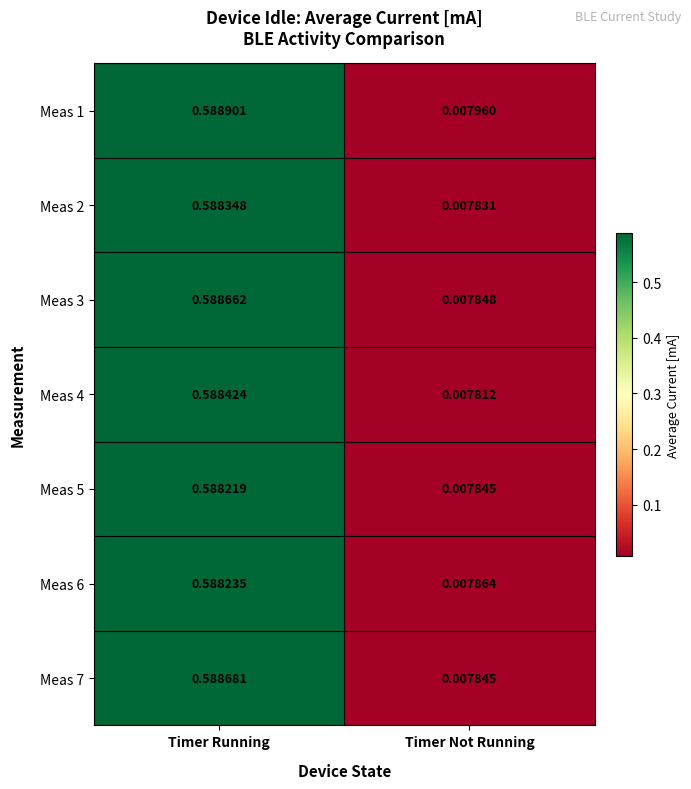

Rank the categories by Meas 3 value from lowest to highest.

Timer Not Running, Timer Running